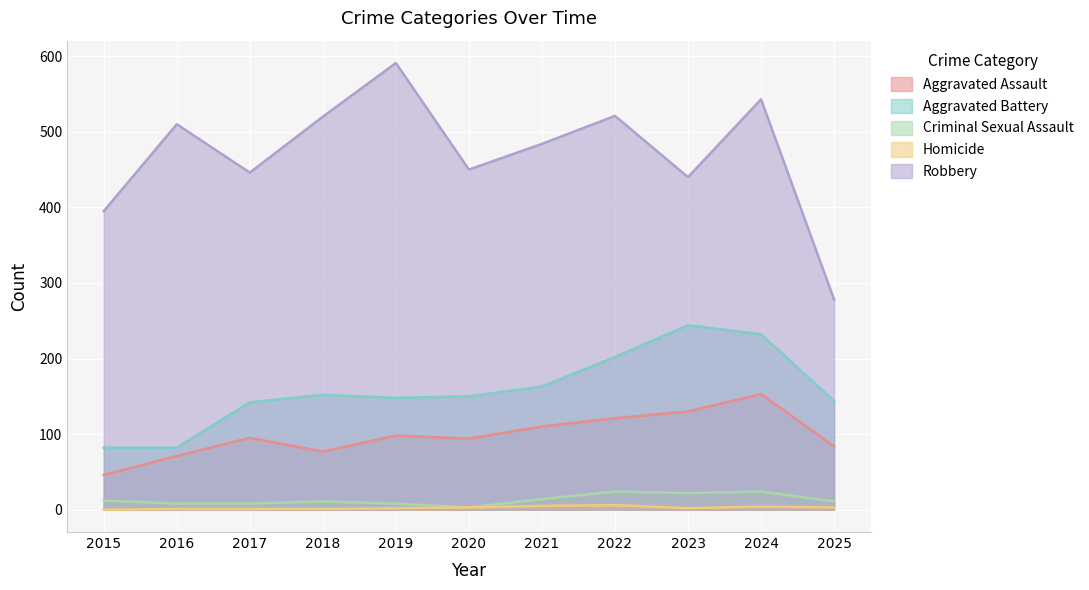

How many values in the Homicide series are below 2?

4